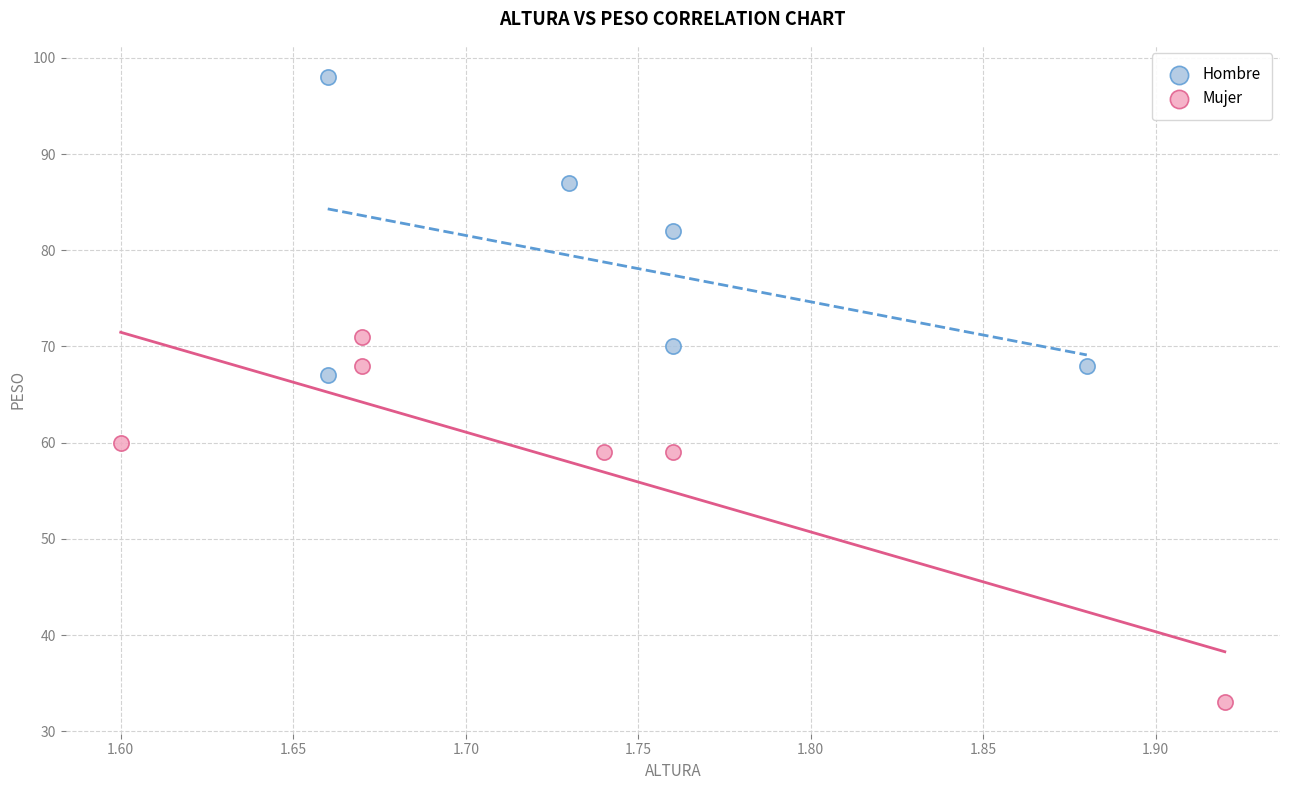

Which series has the largest Y range (max minus min)?

Mujer